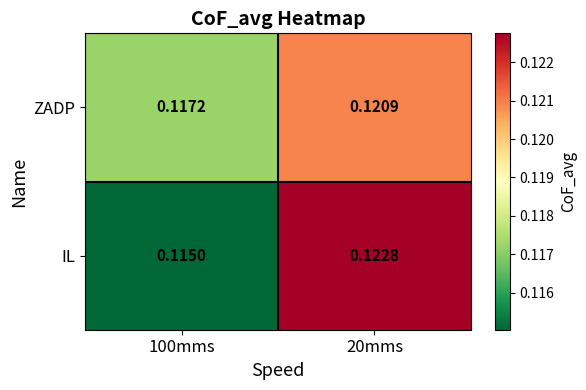

Rank the series by their maximum value, from highest to lowest.

IL, ZADP